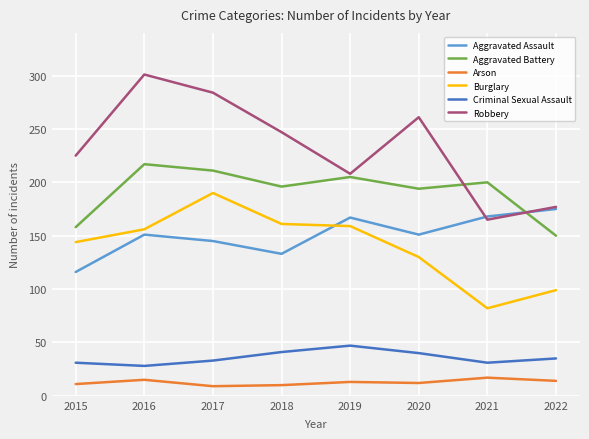

Where does the Aggravated Battery series first go above 200?

2016